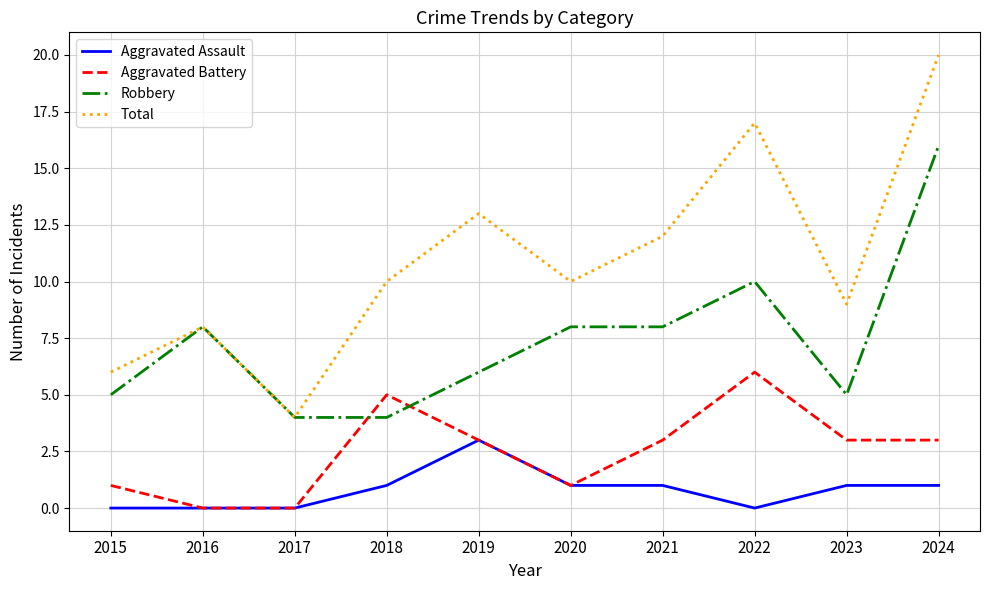

Reading left to right, what are all the values shown in this chart?

Aggravated Assault: 2015=0	2016=0	2017=0	2018=1	2019=3	2020=1	2021=1	2022=0	2023=1	2024=1
Aggravated Battery: 2015=1	2016=0	2017=0	2018=5	2019=3	2020=1	2021=3	2022=6	2023=3	2024=3
Robbery: 2015=5	2016=8	2017=4	2018=4	2019=6	2020=8	2021=8	2022=10	2023=5	2024=16
Total: 2015=6	2016=8	2017=4	2018=10	2019=13	2020=10	2021=12	2022=17	2023=9	2024=20